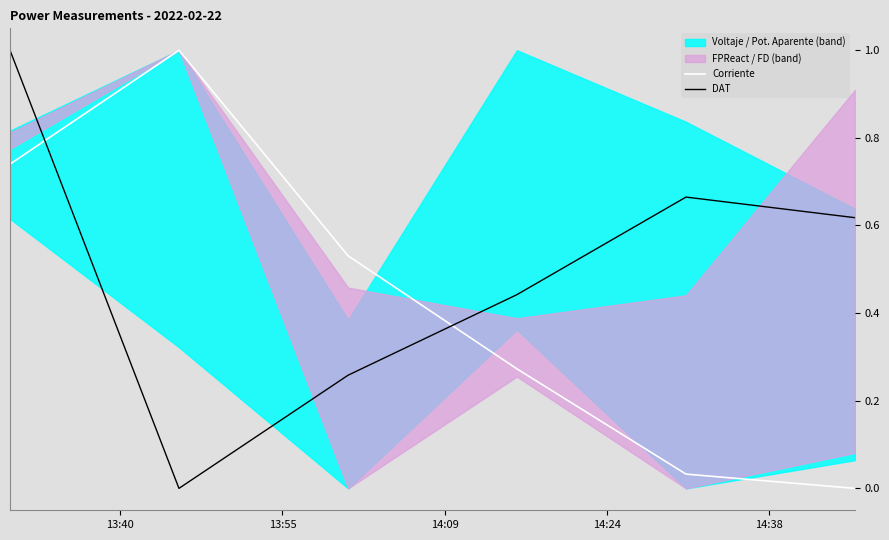

How many intersections are there between DAT and Corriente?

2